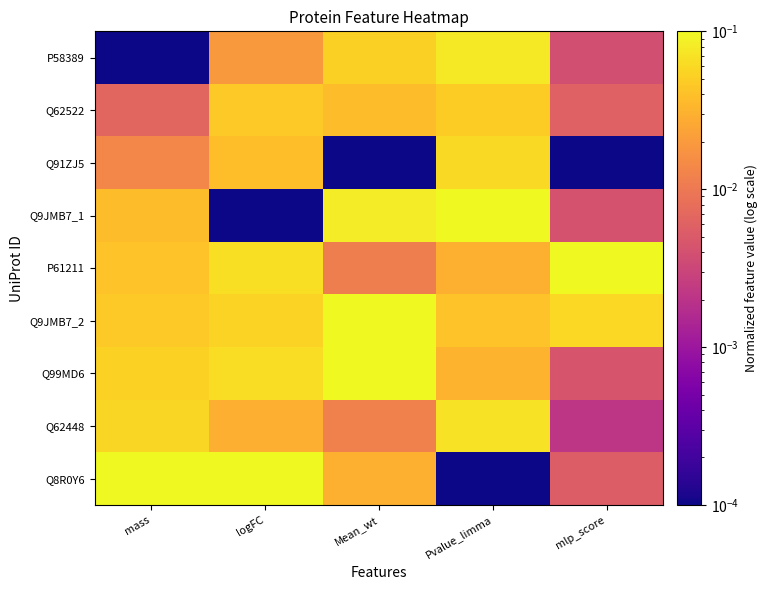

Which series changed the most between mass and Mean_wt?

Q8R0Y6